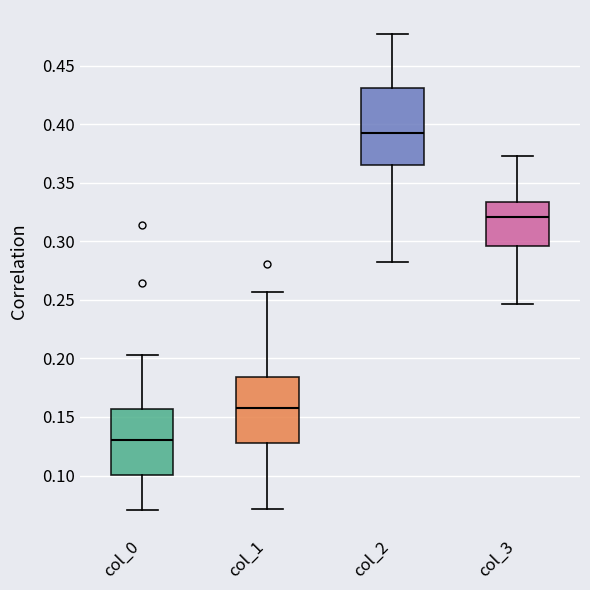

Reading left to right, transcribe this box plot: for each box, give where its median line is, the range the box spans, and where its two whiskers end, as read against the y-axis. The values are not printed on the chart, so give them approximately, as read against the axis.

col_0: median 0.130, box 0.100 to 0.155, whiskers 0.070 to 0.205
col_1: median 0.160, box 0.125 to 0.185, whiskers 0.070 to 0.255
col_2: median 0.390, box 0.365 to 0.430, whiskers 0.285 to 0.475
col_3: median 0.320, box 0.295 to 0.335, whiskers 0.245 to 0.375